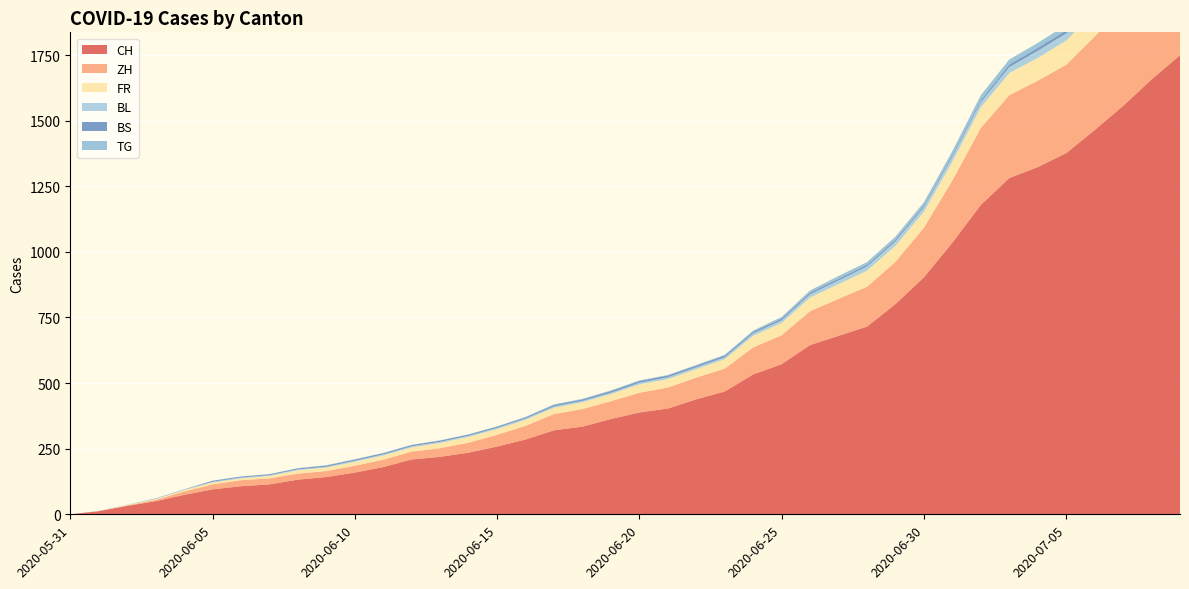

Reading left to right, what are all the values shown in this chart?

CH: 2020-05-31=0	2020-06-01=12	2020-06-02=32	2020-06-03=50	2020-06-04=74	2020-06-05=95	2020-06-06=107	2020-06-07=114	2020-06-08=132	2020-06-09=142	2020-06-10=159	2020-06-11=180	2020-06-12=209	2020-06-13=219	2020-06-14=235	2020-06-15=258	2020-06-16=285	2020-06-17=320	2020-06-18=334	2020-06-19=363	2020-06-20=388	2020-06-21=403	2020-06-22=438	2020-06-23=468	2020-06-24=533	2020-06-25=572	2020-06-26=645	2020-06-27=680	2020-06-28=715	2020-06-29=801	2020-06-30=903	2020-07-01=1035	2020-07-02=1179	2020-07-03=1281	2020-07-04=1323	2020-07-05=1376	2020-07-06=1464	2020-07-07=1556	2020-07-08=1657	2020-07-09=1749
ZH: 2020-05-31=0	2020-06-01=0	2020-06-02=2	2020-06-03=5	2020-06-04=13	2020-06-05=19	2020-06-06=23	2020-06-07=23	2020-06-08=23	2020-06-09=23	2020-06-10=26	2020-06-11=28	2020-06-12=30	2020-06-13=33	2020-06-14=38	2020-06-15=45	2020-06-16=52	2020-06-17=62	2020-06-18=67	2020-06-19=68	2020-06-20=75	2020-06-21=80	2020-06-22=83	2020-06-23=87	2020-06-24=103	2020-06-25=110	2020-06-26=129	2020-06-27=141	2020-06-28=152	2020-06-29=161	2020-06-30=189	2020-07-01=237	2020-07-02=293	2020-07-03=316	2020-07-04=329	2020-07-05=337	2020-07-06=356	2020-07-07=382	2020-07-08=405	2020-07-09=424
FR: 2020-05-31=0	2020-06-01=0	2020-06-02=2	2020-06-03=3	2020-06-04=5	2020-06-05=7	2020-06-06=7	2020-06-07=9	2020-06-08=13	2020-06-09=13	2020-06-10=15	2020-06-11=16	2020-06-12=16	2020-06-13=20	2020-06-14=22	2020-06-15=22	2020-06-16=23	2020-06-17=24	2020-06-18=26	2020-06-19=27	2020-06-20=32	2020-06-21=32	2020-06-22=32	2020-06-23=36	2020-06-24=44	2020-06-25=47	2020-06-26=52	2020-06-27=56	2020-06-28=61	2020-06-29=61	2020-06-30=61	2020-07-01=72	2020-07-02=79	2020-07-03=84	2020-07-04=87	2020-07-05=92	2020-07-06=94	2020-07-07=96	2020-07-08=99	2020-07-09=100
BL: 2020-05-31=0	2020-06-01=1	2020-06-02=1	2020-06-03=2	2020-06-04=2	2020-06-05=3	2020-06-06=3	2020-06-07=3	2020-06-08=3	2020-06-09=3	2020-06-10=4	2020-06-11=4	2020-06-12=4	2020-06-13=4	2020-06-14=4	2020-06-15=4	2020-06-16=5	2020-06-17=5	2020-06-18=5	2020-06-19=5	2020-06-20=6	2020-06-21=7	2020-06-22=7	2020-06-23=7	2020-06-24=9	2020-06-25=10	2020-06-26=12	2020-06-27=14	2020-06-28=16	2020-06-29=17	2020-06-30=17	2020-07-01=18	2020-07-02=19	2020-07-03=23	2020-07-04=27	2020-07-05=27	2020-07-06=29	2020-07-07=32	2020-07-08=35	2020-07-09=38
BS: 2020-05-31=0	2020-06-01=0	2020-06-02=0	2020-06-03=1	2020-06-04=1	2020-06-05=4	2020-06-06=4	2020-06-07=4	2020-06-08=4	2020-06-09=5	2020-06-10=5	2020-06-11=5	2020-06-12=5	2020-06-13=5	2020-06-14=5	2020-06-15=5	2020-06-16=5	2020-06-17=6	2020-06-18=6	2020-06-19=7	2020-06-20=7	2020-06-21=7	2020-06-22=7	2020-06-23=7	2020-06-24=7	2020-06-25=7	2020-06-26=7	2020-06-27=7	2020-06-28=7	2020-06-29=7	2020-06-30=7	2020-07-01=7	2020-07-02=8	2020-07-03=10	2020-07-04=11	2020-07-05=12	2020-07-06=12	2020-07-07=15	2020-07-08=18	2020-07-09=21
TG: 2020-05-31=0	2020-06-01=0	2020-06-02=0	2020-06-03=0	2020-06-04=0	2020-06-05=0	2020-06-06=0	2020-06-07=0	2020-06-08=1	2020-06-09=1	2020-06-10=1	2020-06-11=1	2020-06-12=1	2020-06-13=1	2020-06-14=1	2020-06-15=1	2020-06-16=1	2020-06-17=2	2020-06-18=2	2020-06-19=2	2020-06-20=2	2020-06-21=2	2020-06-22=2	2020-06-23=3	2020-06-24=4	2020-06-25=6	2020-06-26=8	2020-06-27=10	2020-06-28=10	2020-06-29=11	2020-06-30=12	2020-07-01=15	2020-07-02=19	2020-07-03=19	2020-07-04=19	2020-07-05=21	2020-07-06=21	2020-07-07=21	2020-07-08=24	2020-07-09=27